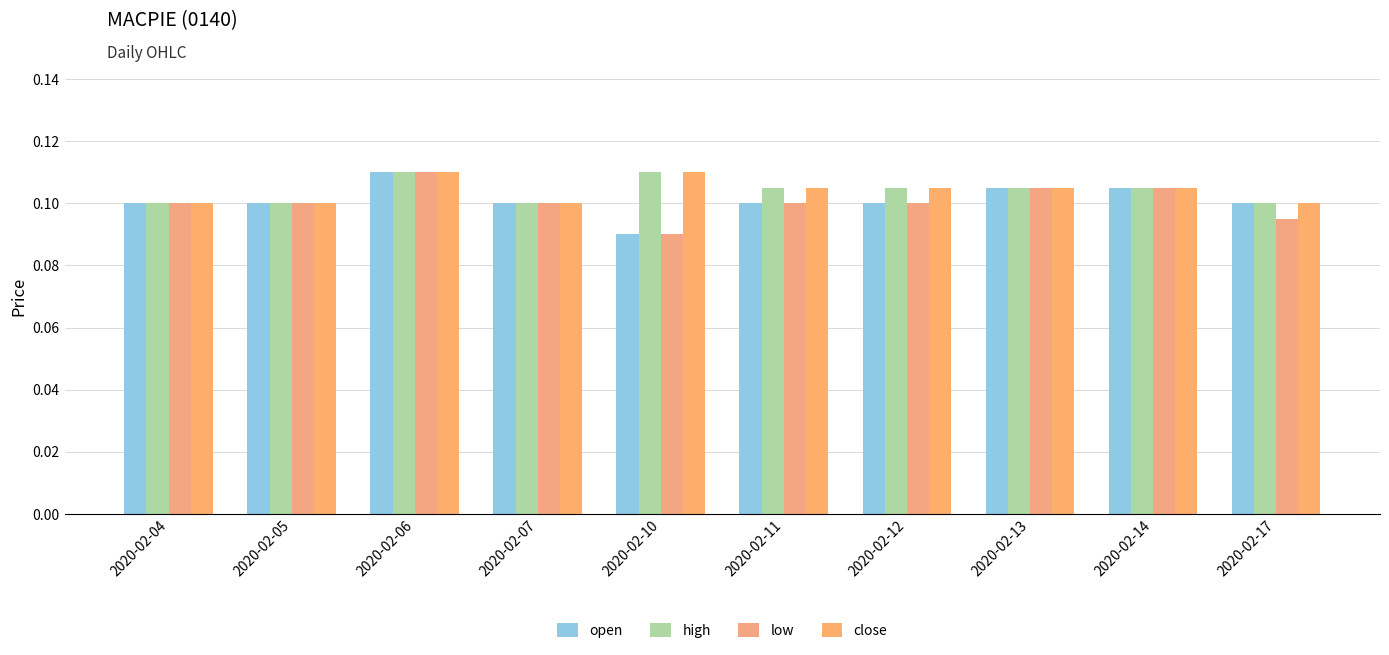

List the series in order of their peak value, highest first.

open, high, low, close